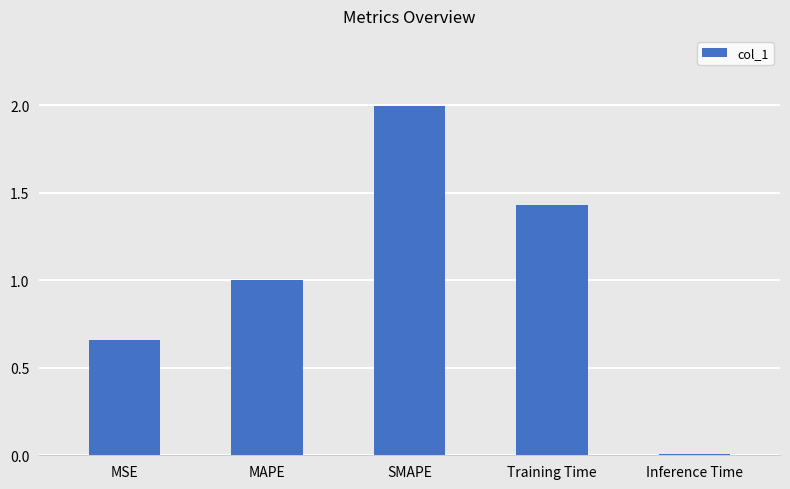

What is the label of the 3rd bar from the left?

SMAPE